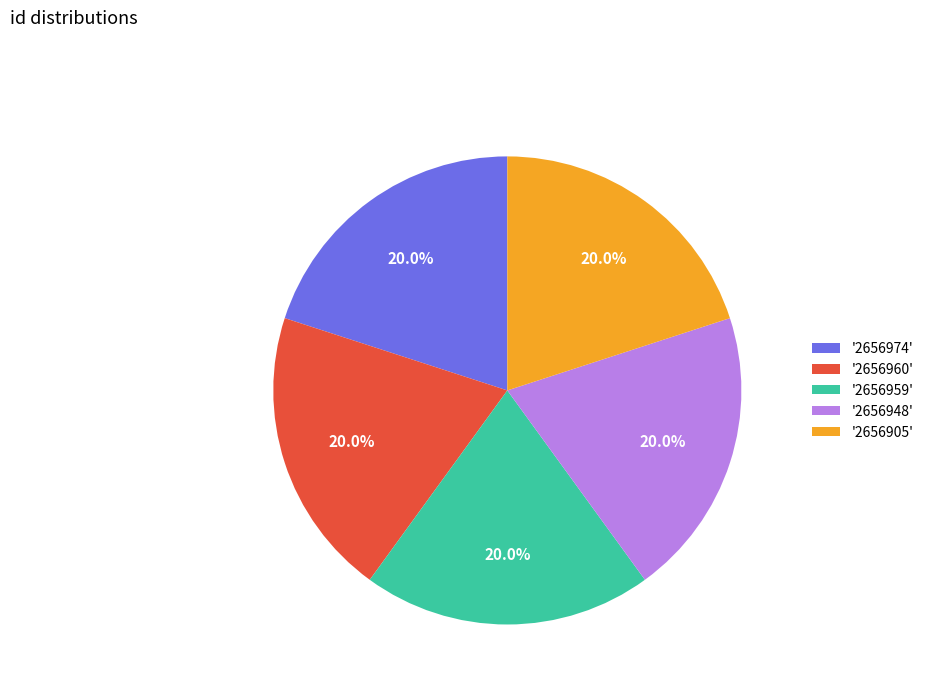

Combined, what portion of the pie is '2656959' and '2656960'?

40.0%